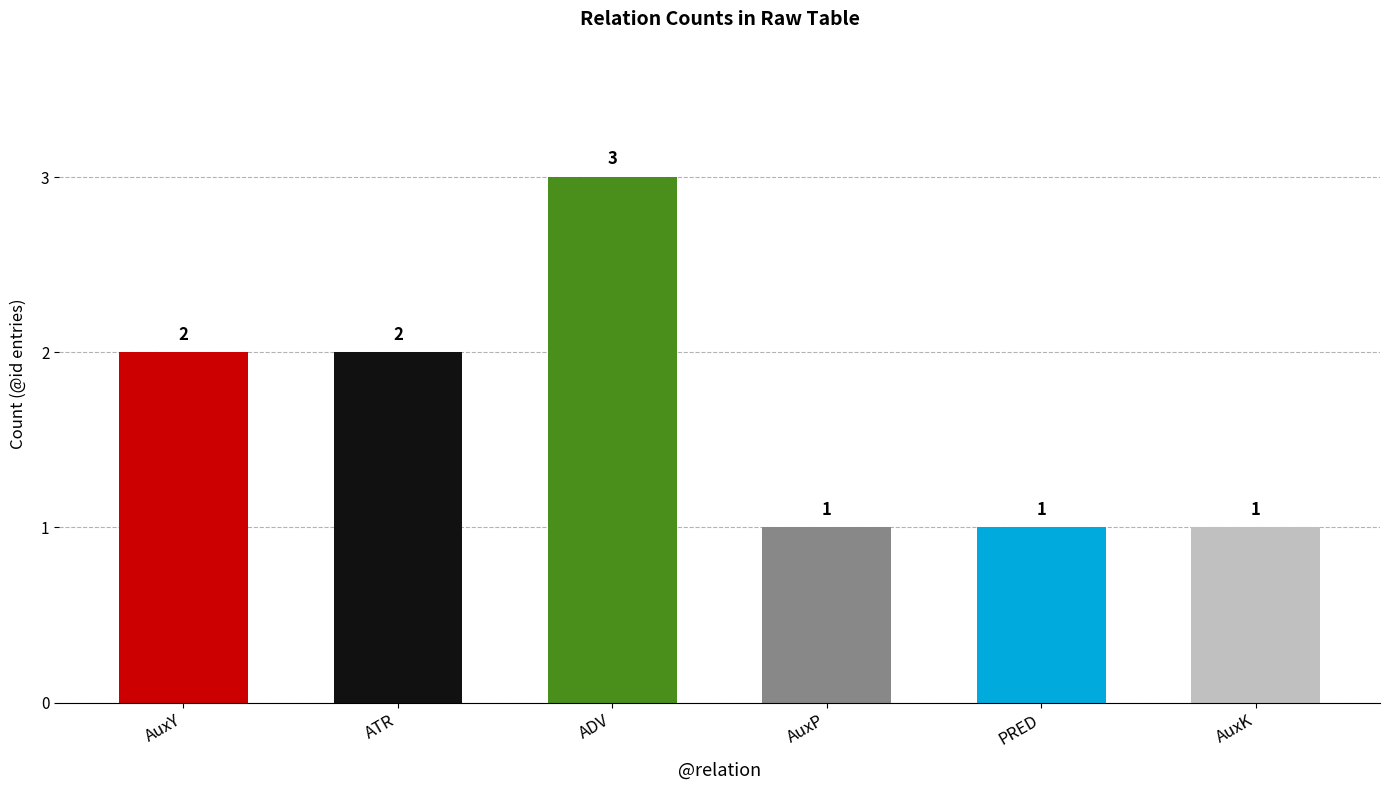

The chart shows a value of 2 at ATR. True or false?

True